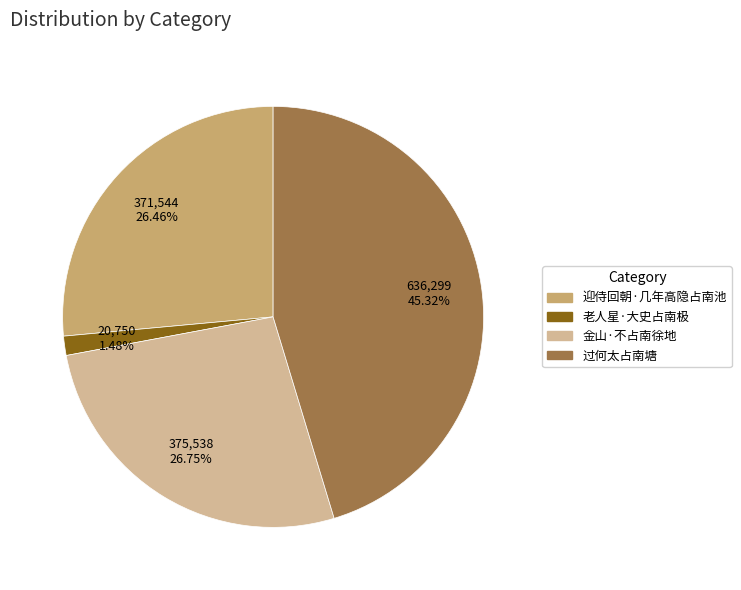

How many slices are in this pie chart?

4